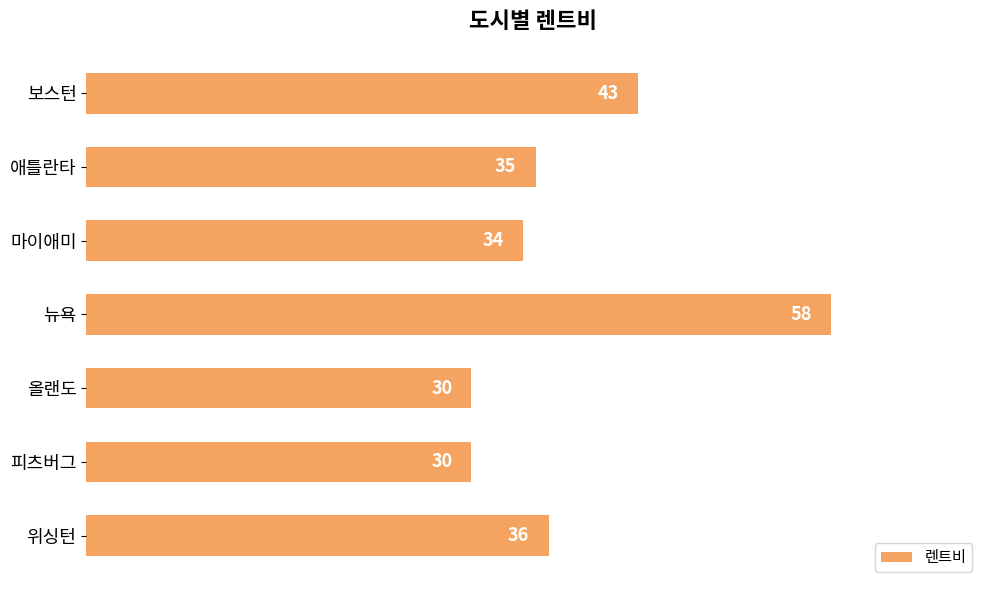

Are the bars horizontal?

Yes